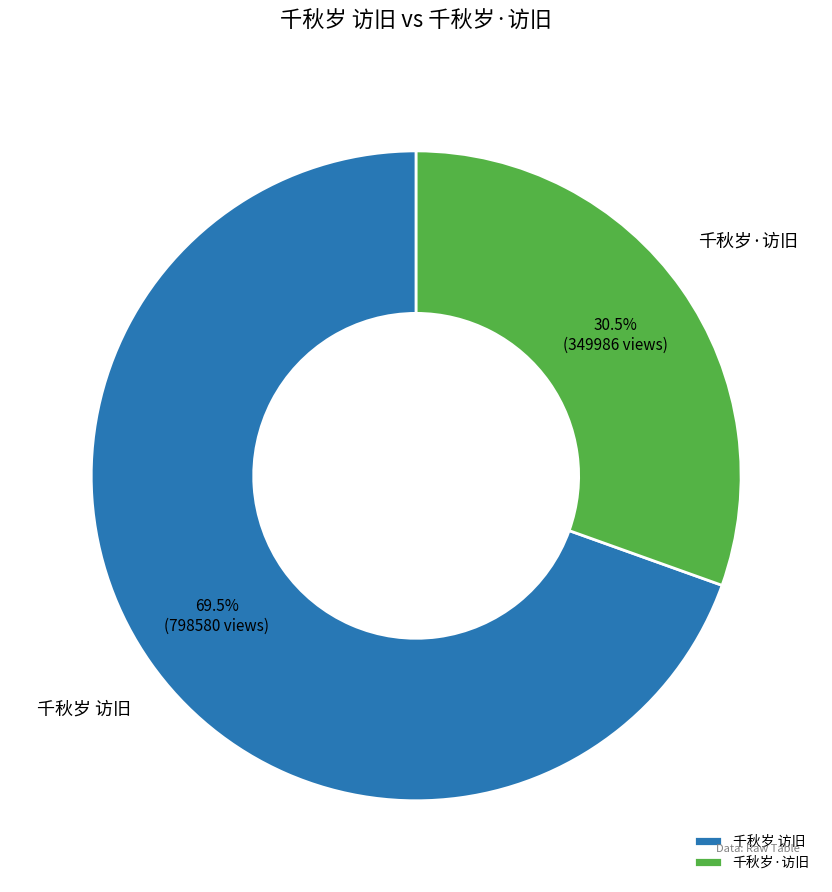

Does 千秋岁·访旧 represent more than half of the total?

No